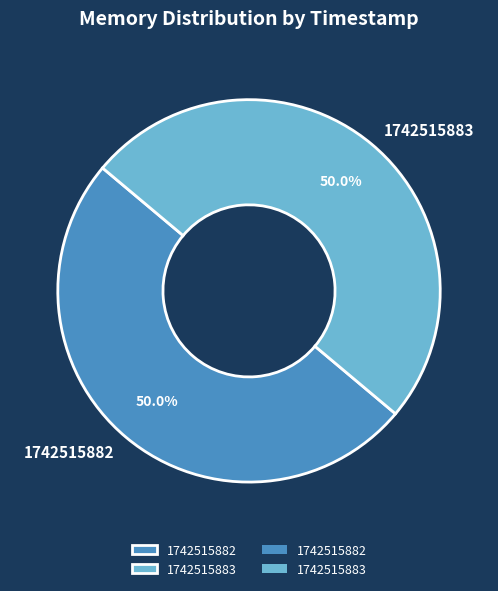

What is the ratio of the value at 1742515882 to the value at 1742515883?

1.0